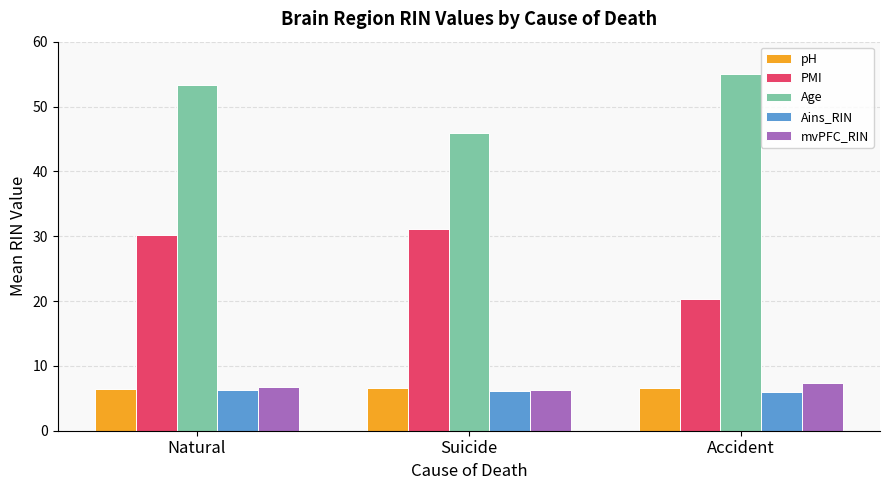

What is the sum of the Ains_RIN values at Natural and Accident?

12.3